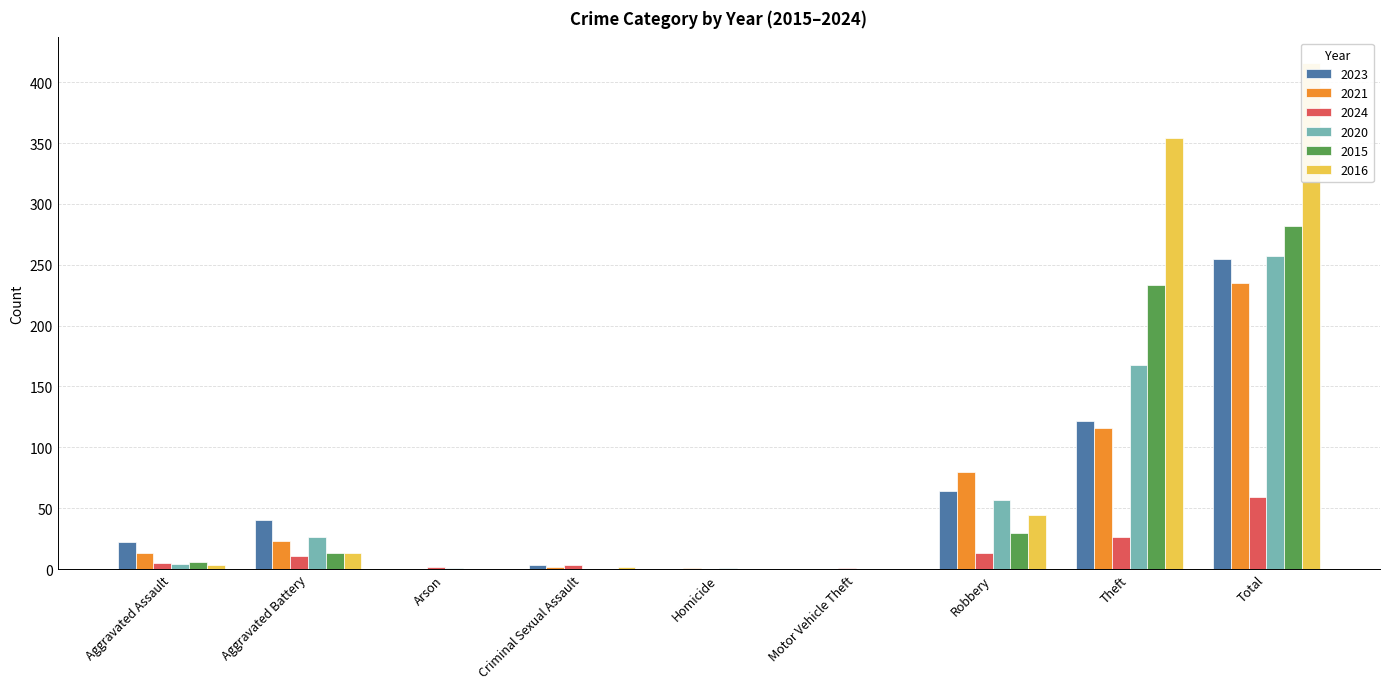

Which series has the widest spread of values?

2016